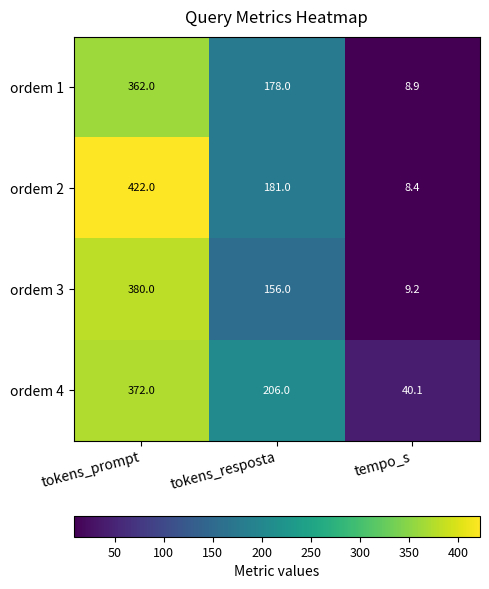

What is the minimum value shown in the chart?

8.4